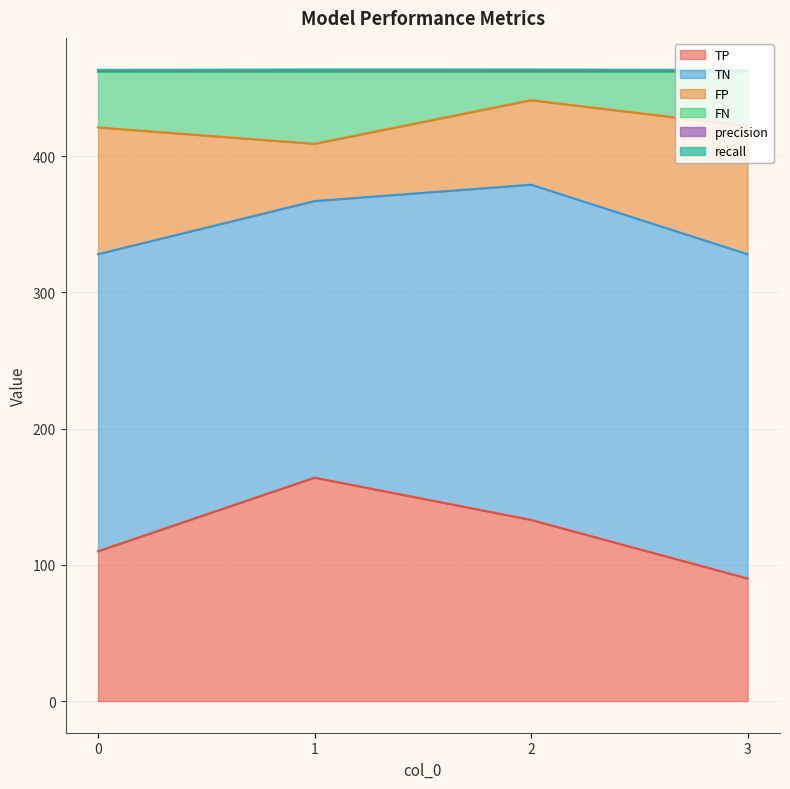

What is the highest value of the TP series?

164.0